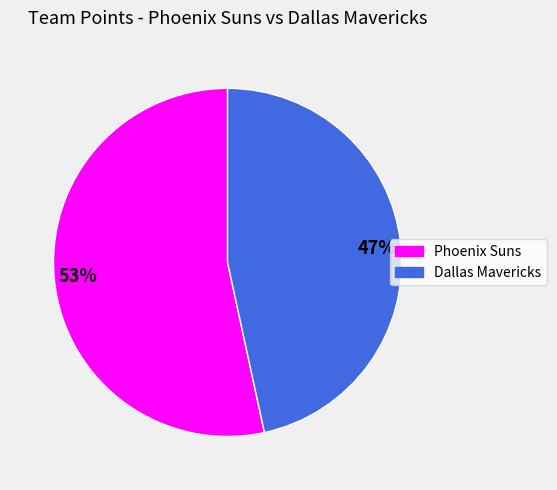

Do Phoenix Suns and Dallas Mavericks together represent more than half of the pie?

Yes